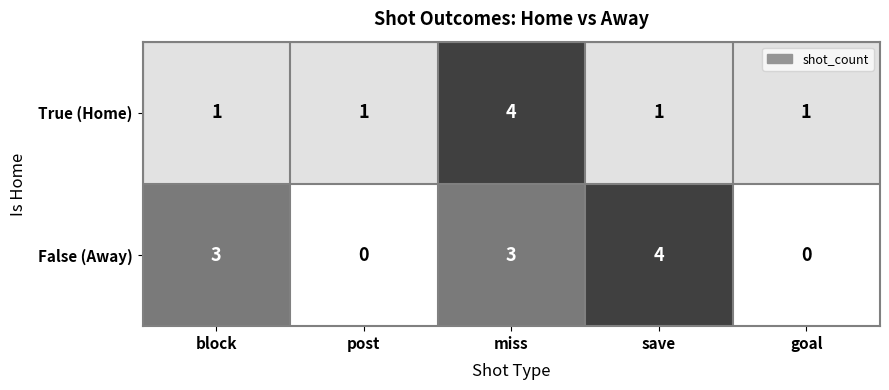

Rank the series by their average value, from highest to lowest.

False (Away), True (Home)